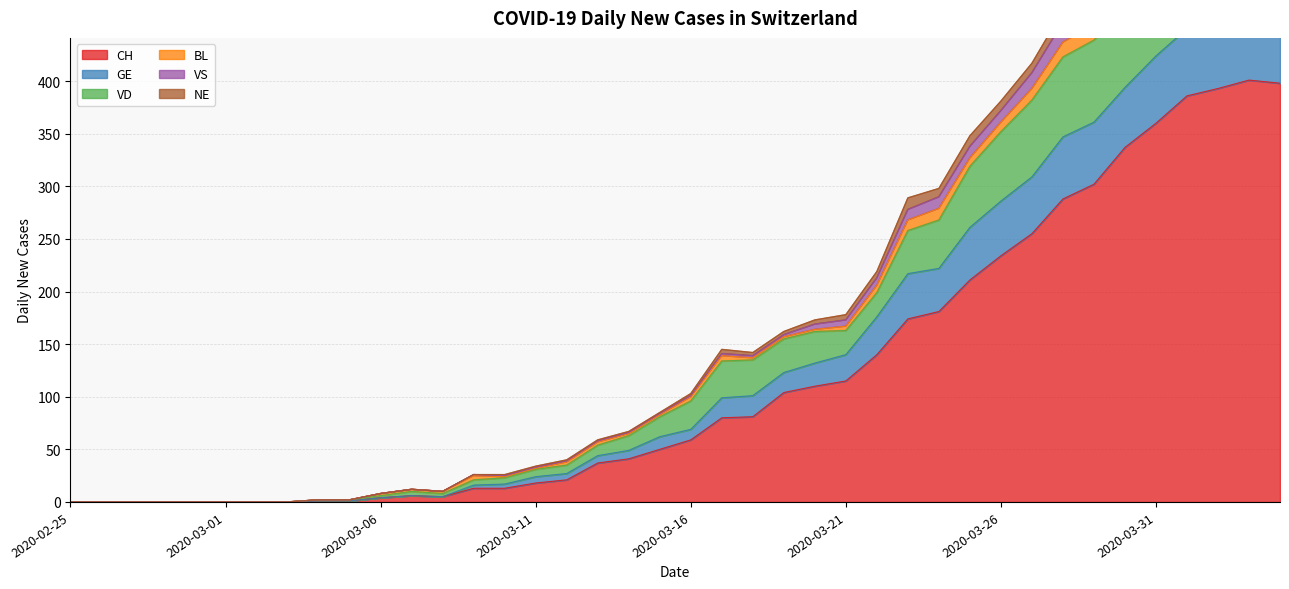

What is the maximum value for CH?

401